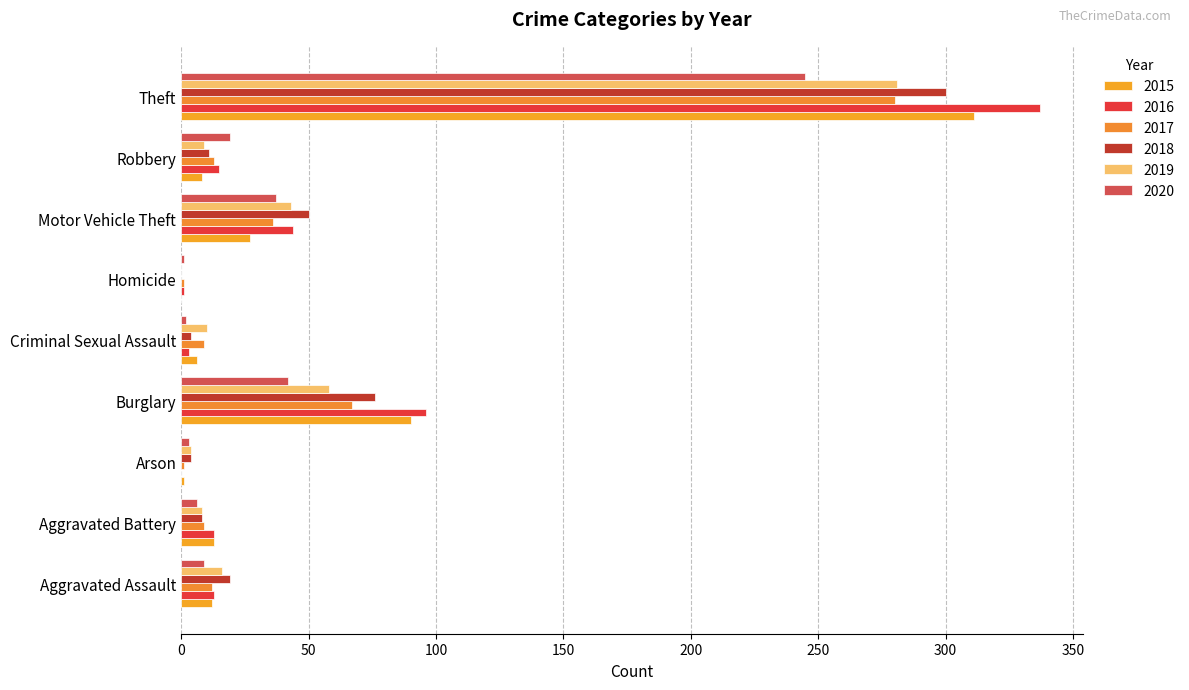

Which series has the largest total across all categories?

2016